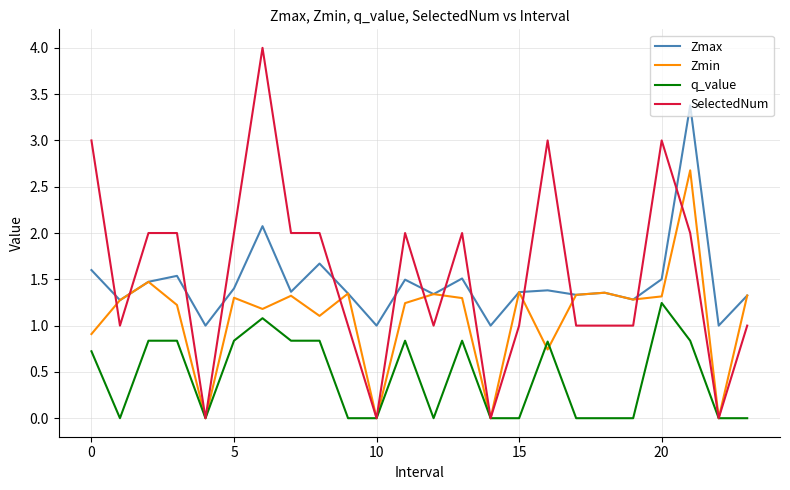

True or false: SelectedNum and Zmax intersect in this chart.

True